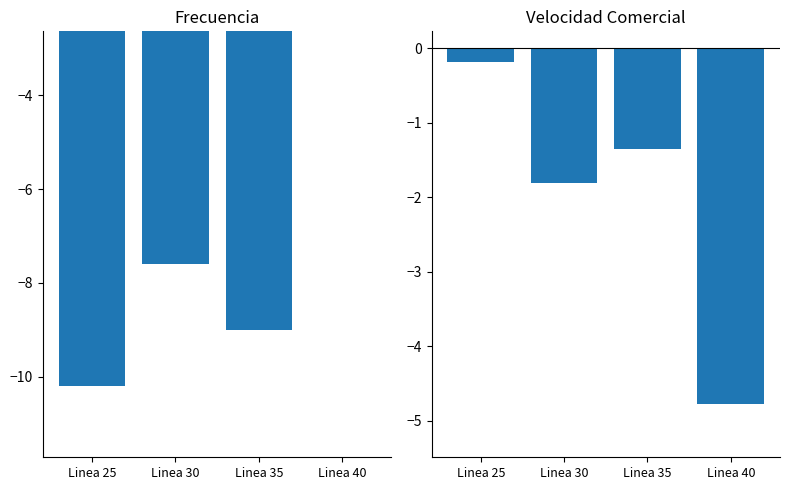

Which label corresponds to the largest value in the chart?

Linea 25